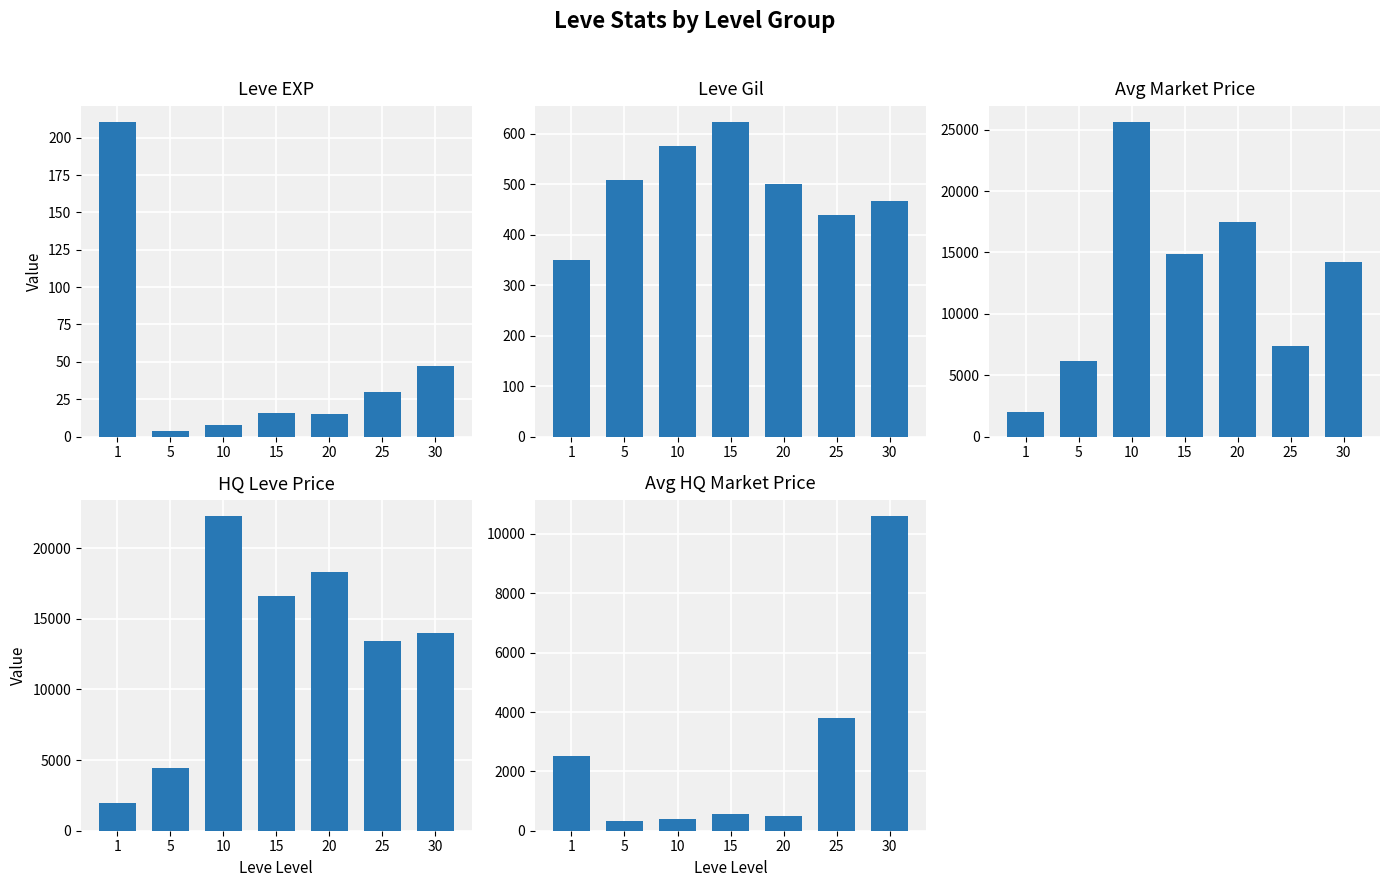

At how many categories does at least one series exceed 3055?

6